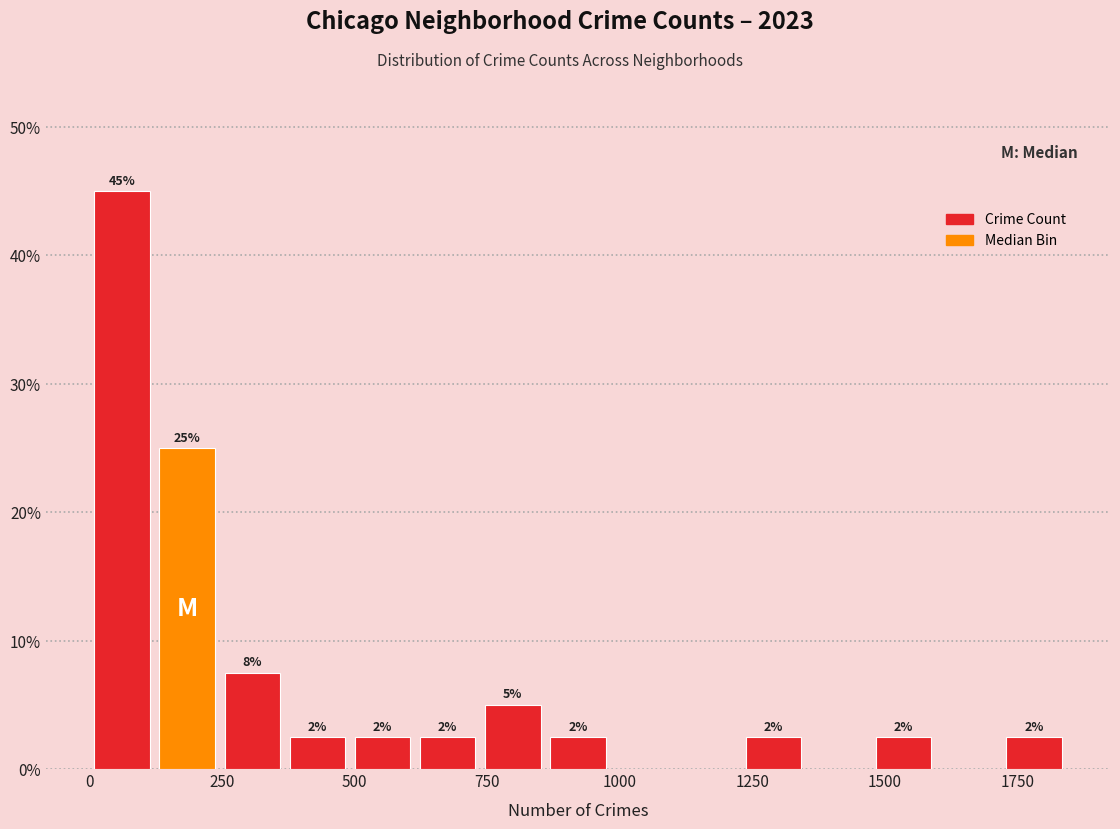

Around what value on the x-axis is the tallest bar? Give the approximate position of its centre, as read against the axis.

50